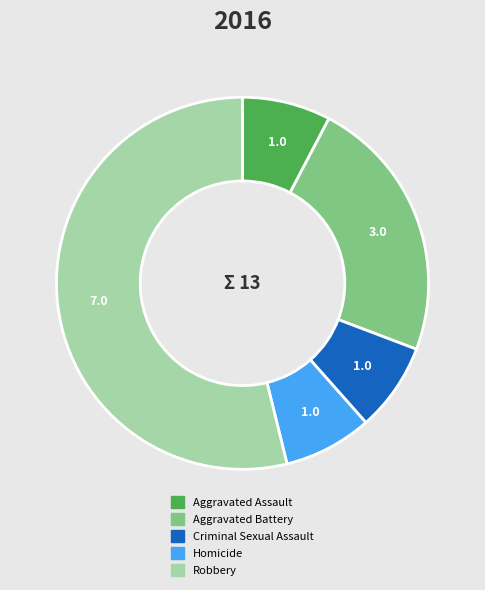

Between Homicide and Aggravated Battery, which is larger?

Aggravated Battery